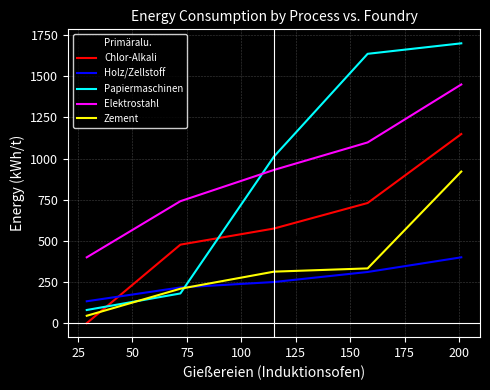

What is the maximum value shown in the chart?

1700.0